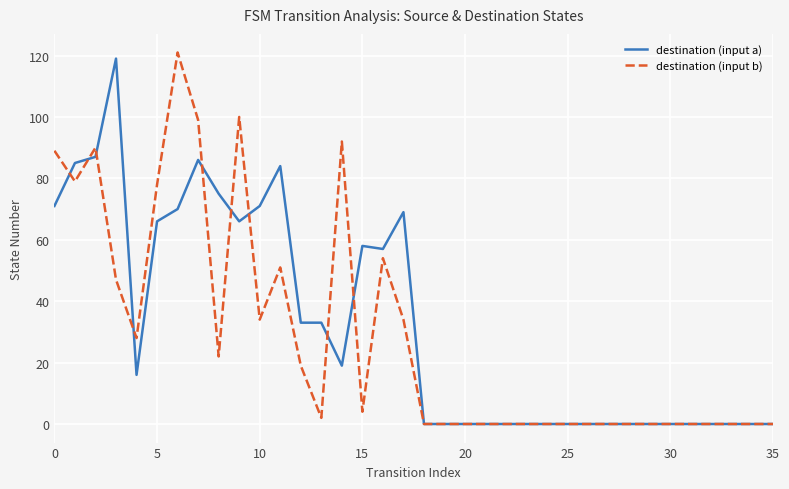

What is the greatest value displayed?

121